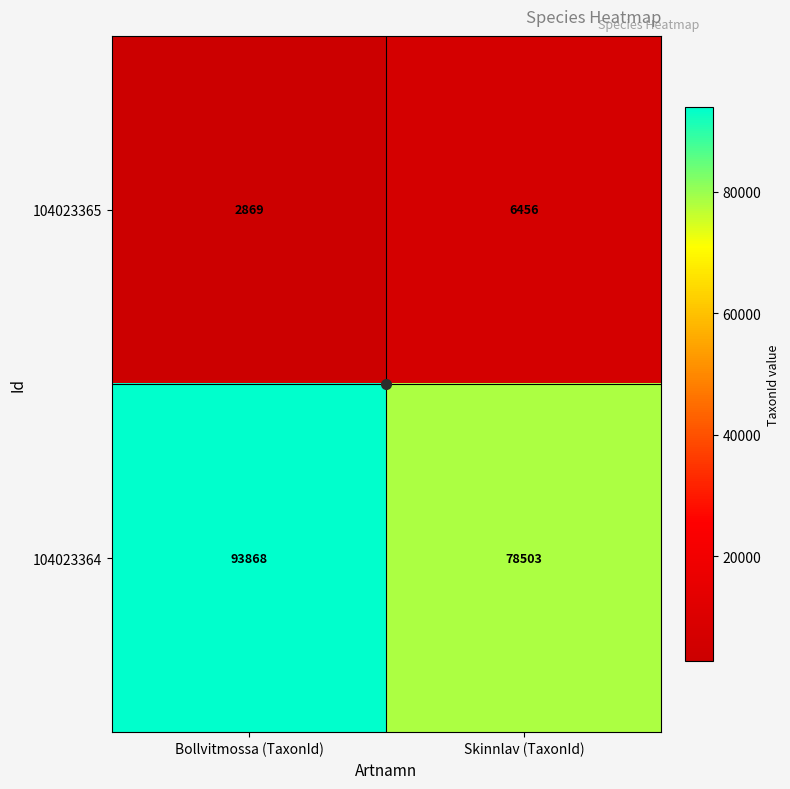

The 104023365 series shows 6456 at Skinnlav (TaxonId). True or false?

True